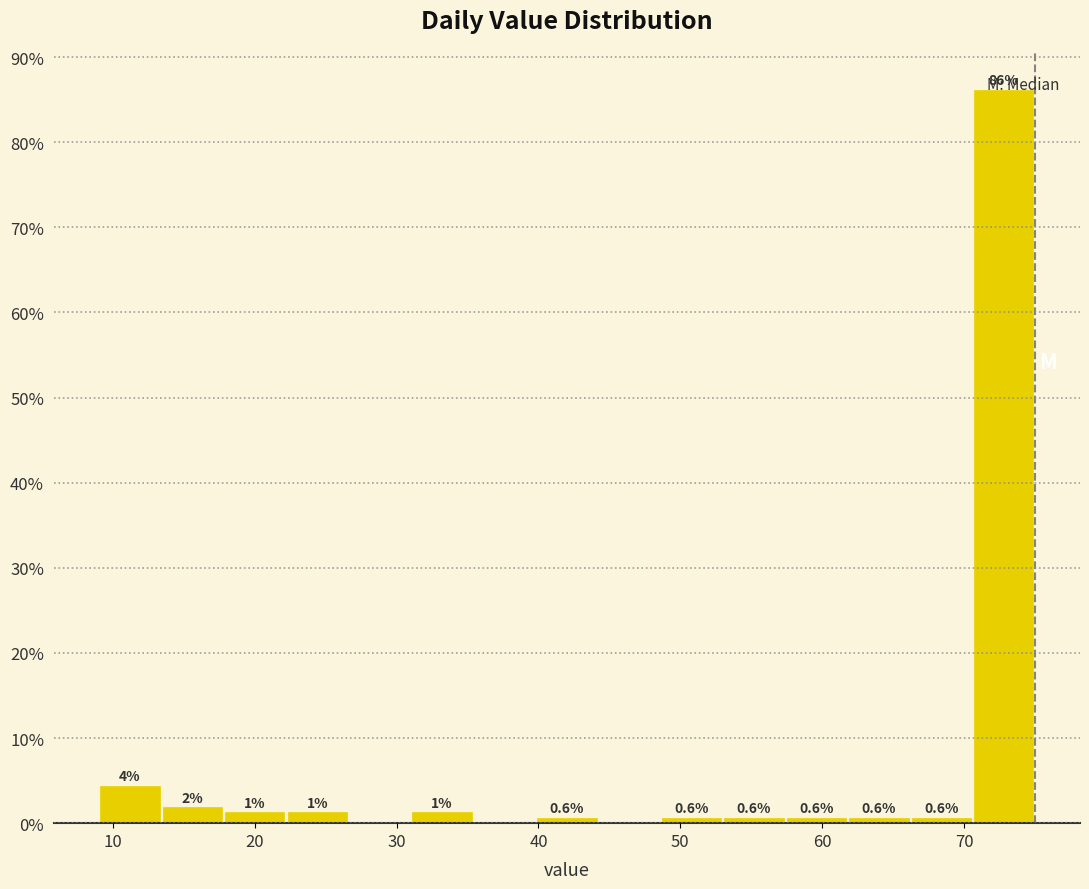

Which range on the x-axis has the tallest bar?

70.6 to 75.0